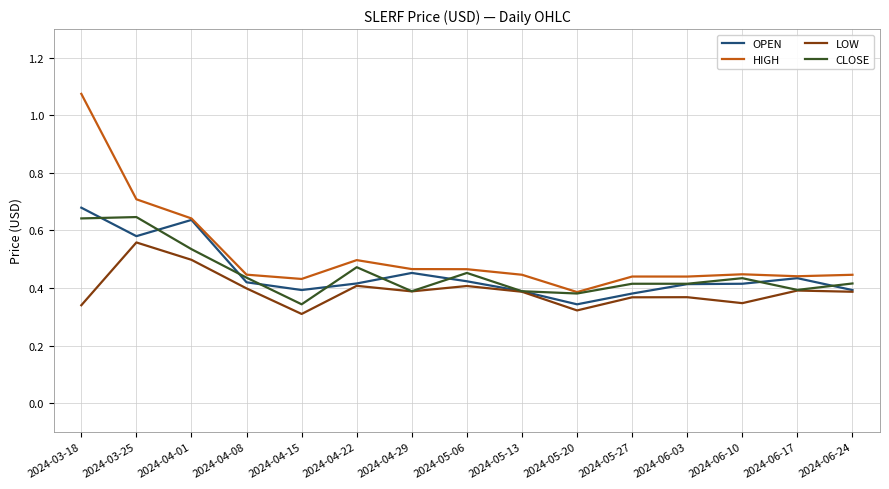

Which category has the highest value in the HIGH series?

2024-03-18